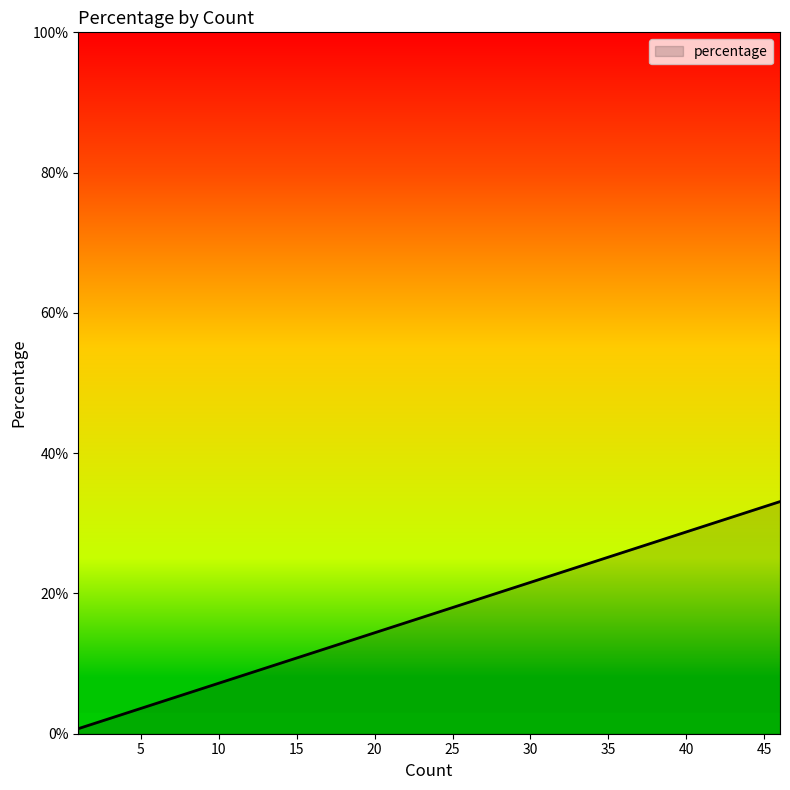

Count the number of values greater than 1.

15